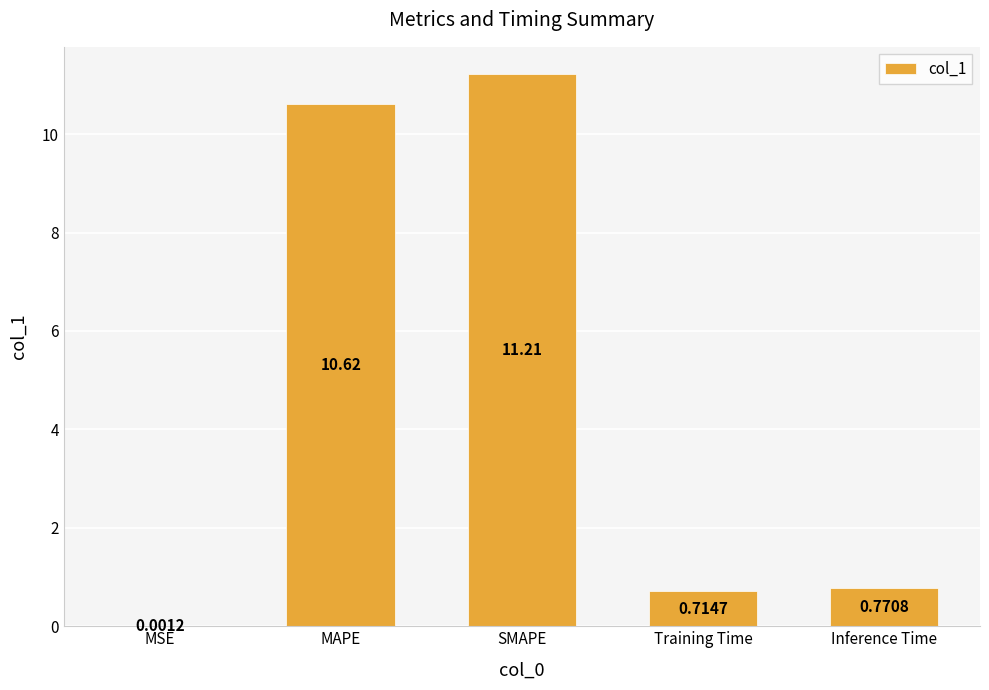

Which category has the highest value across all series?

SMAPE